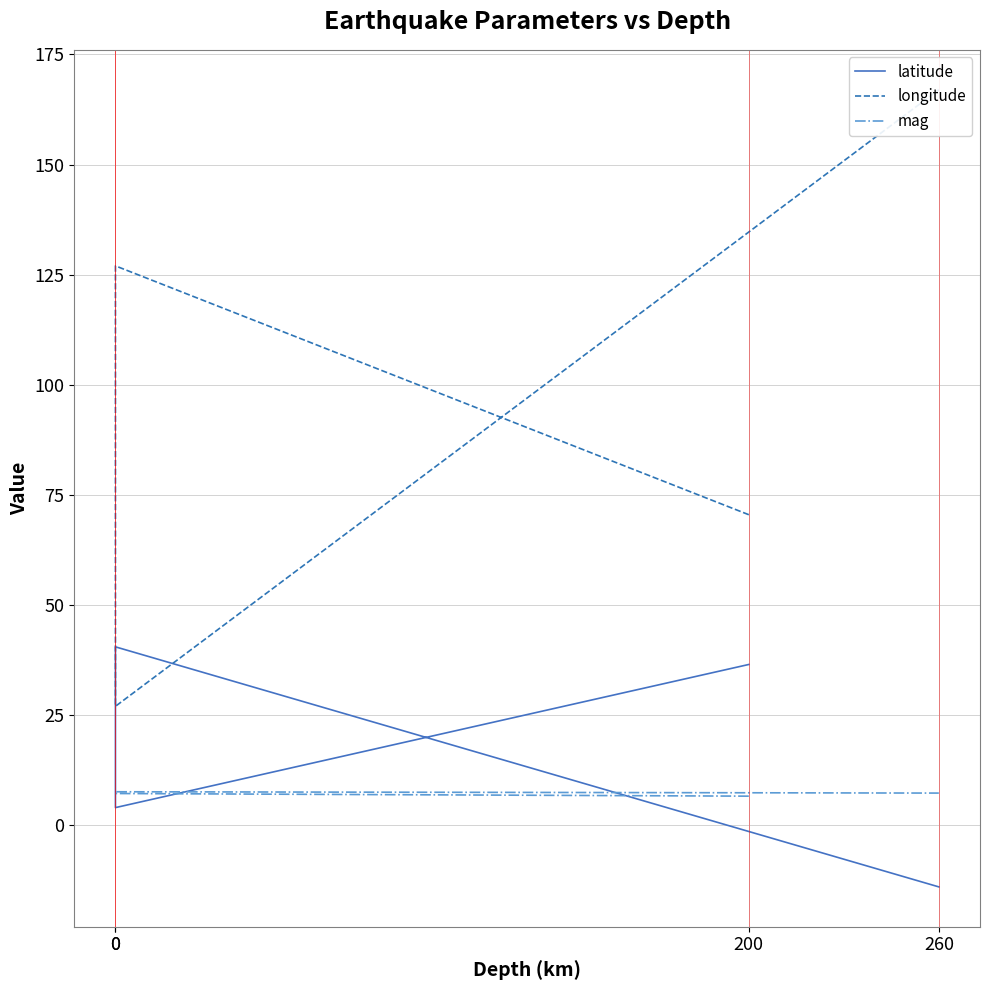

List the labels in order of latitude value, smallest first.

260, 0, 200, 0